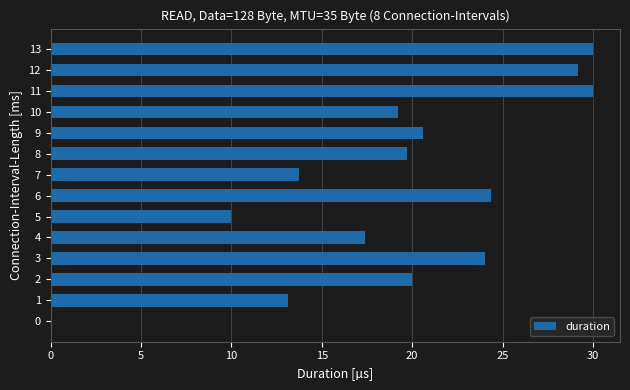

What is the sum of the values at 5 and 6?

34.4